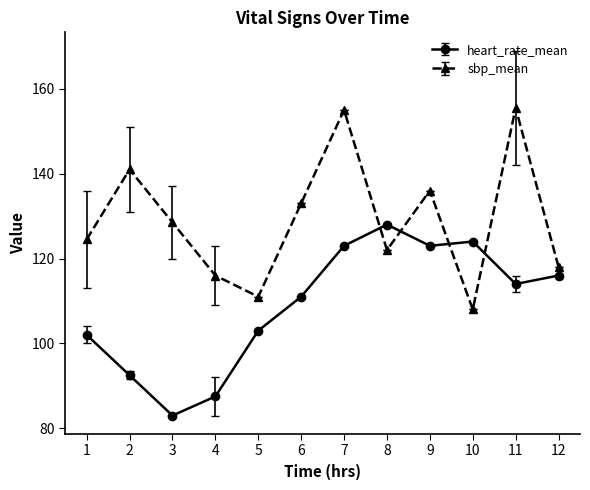

Which series has the largest total across all categories?

sbp_mean